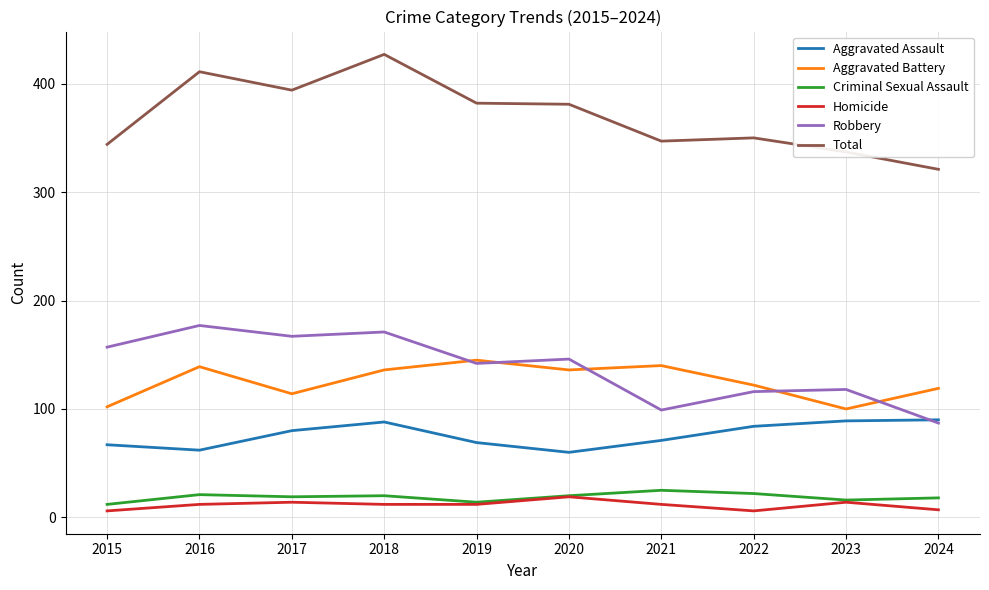

True or false: Criminal Sexual Assault and Total intersect in this chart.

False